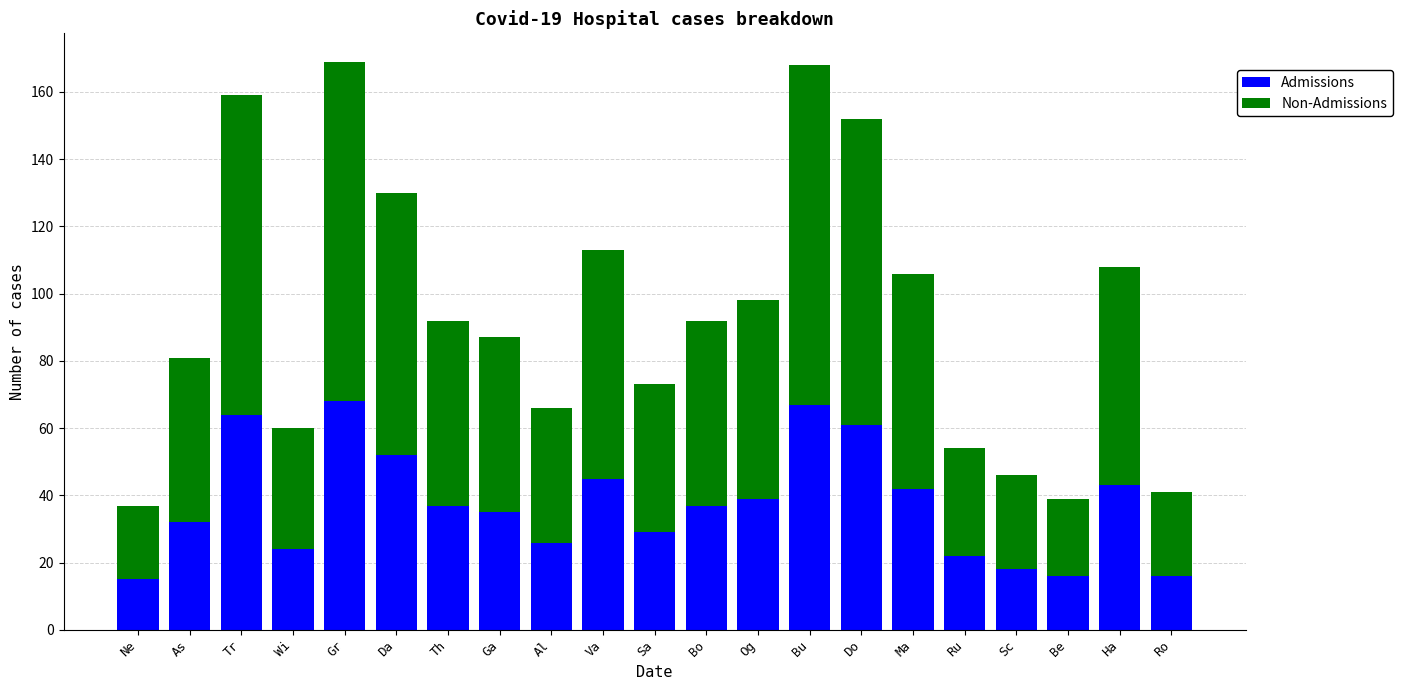

What is the total value across all series at Og?

98